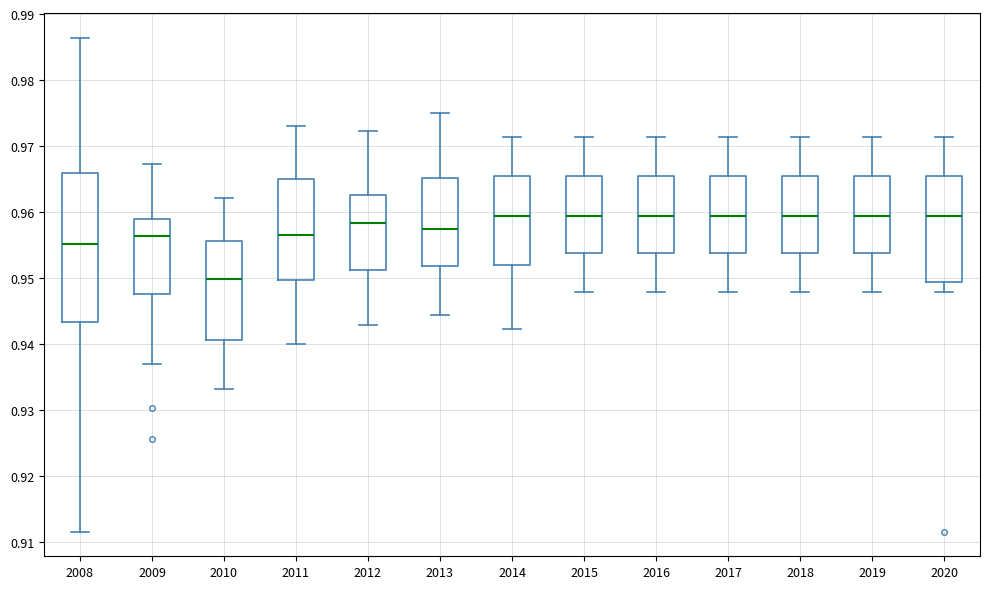

Comparing the boxes themselves (not the whiskers), which one is the tallest?

2008